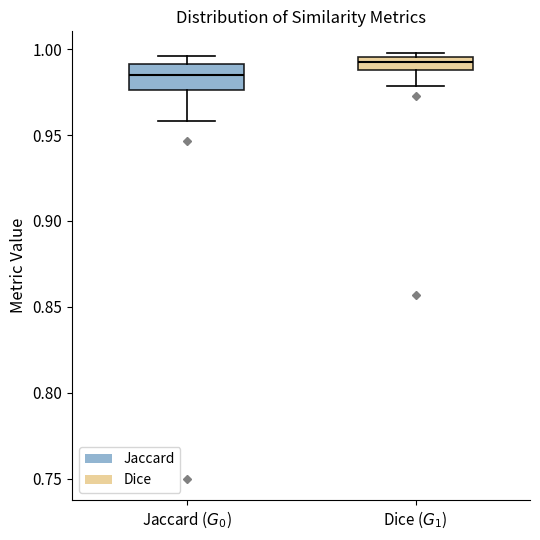

Which box's median line is the highest?

Dice ($G_1$)